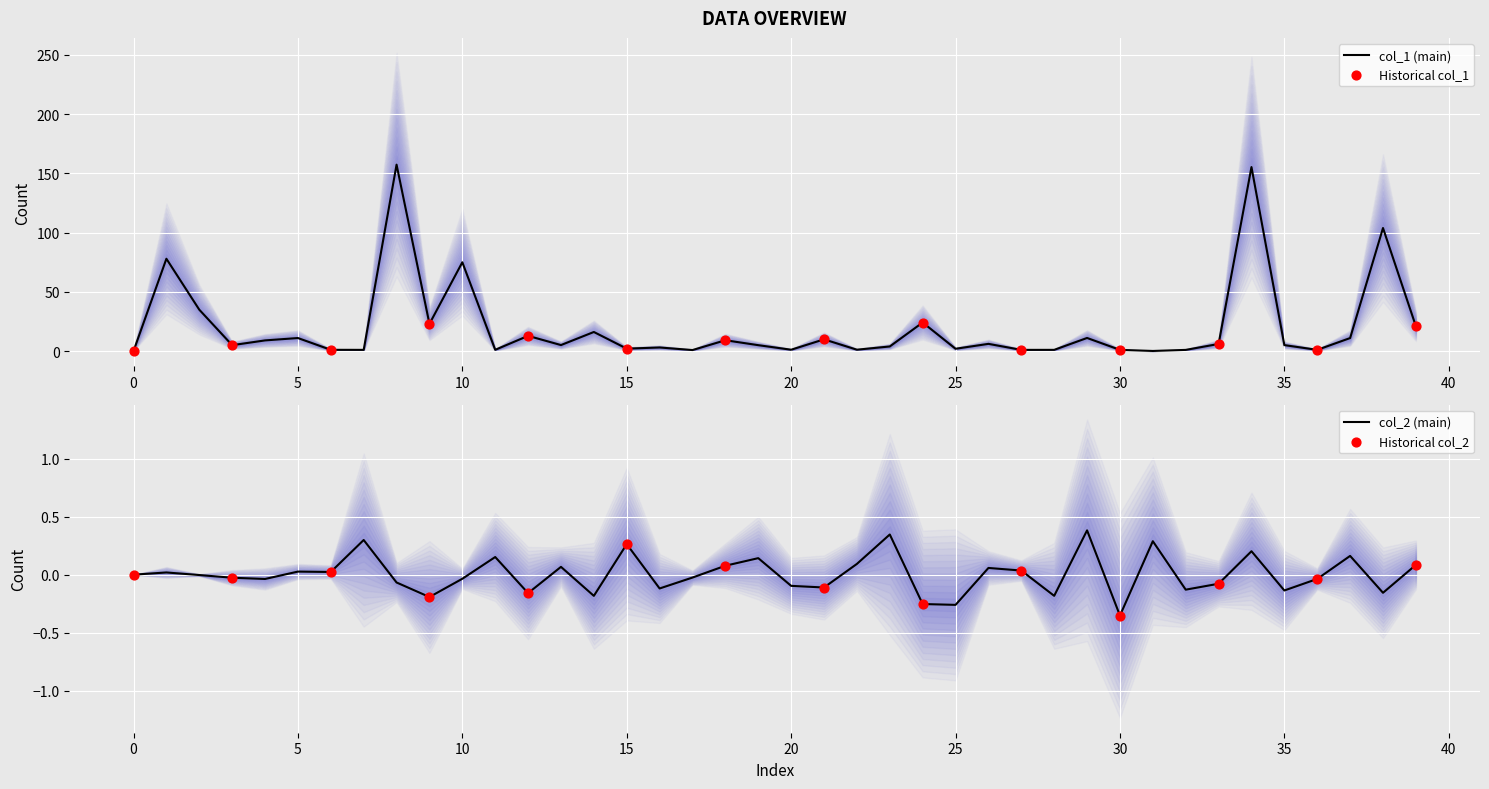

The value of col_2 (main) at 20 is -0.1. True or false?

True